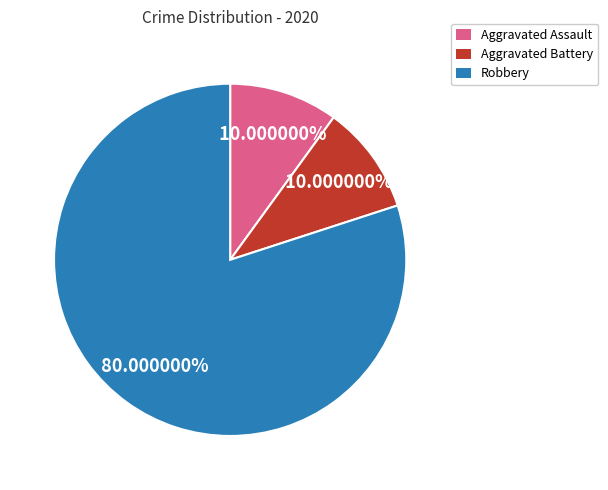

Is the sum of Aggravated Assault and Aggravated Battery greater than half?

No